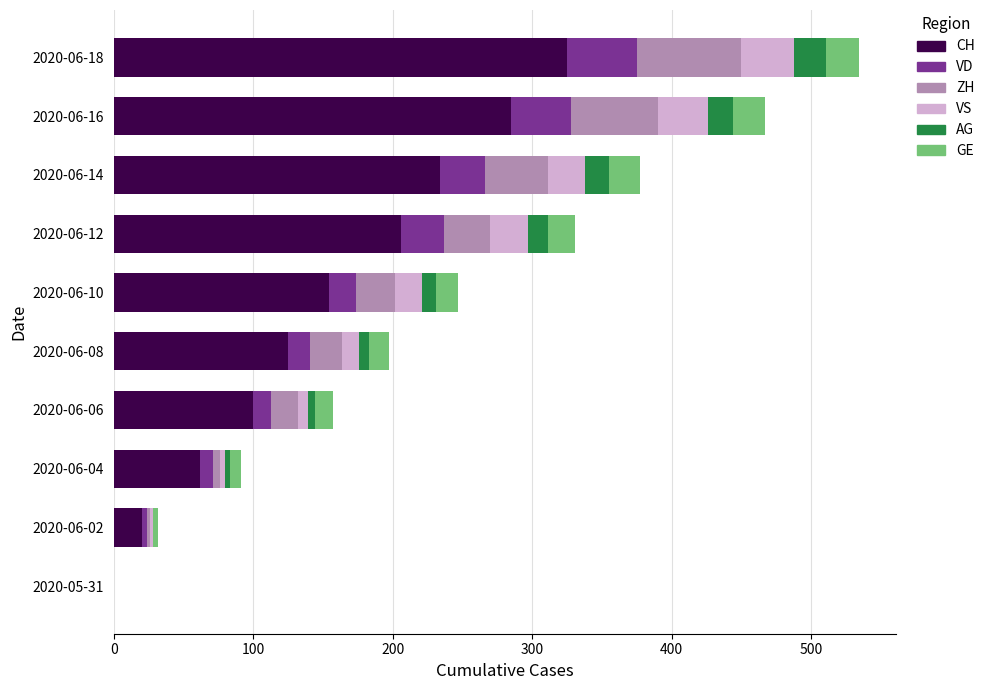

Count the number of data series in this chart.

6